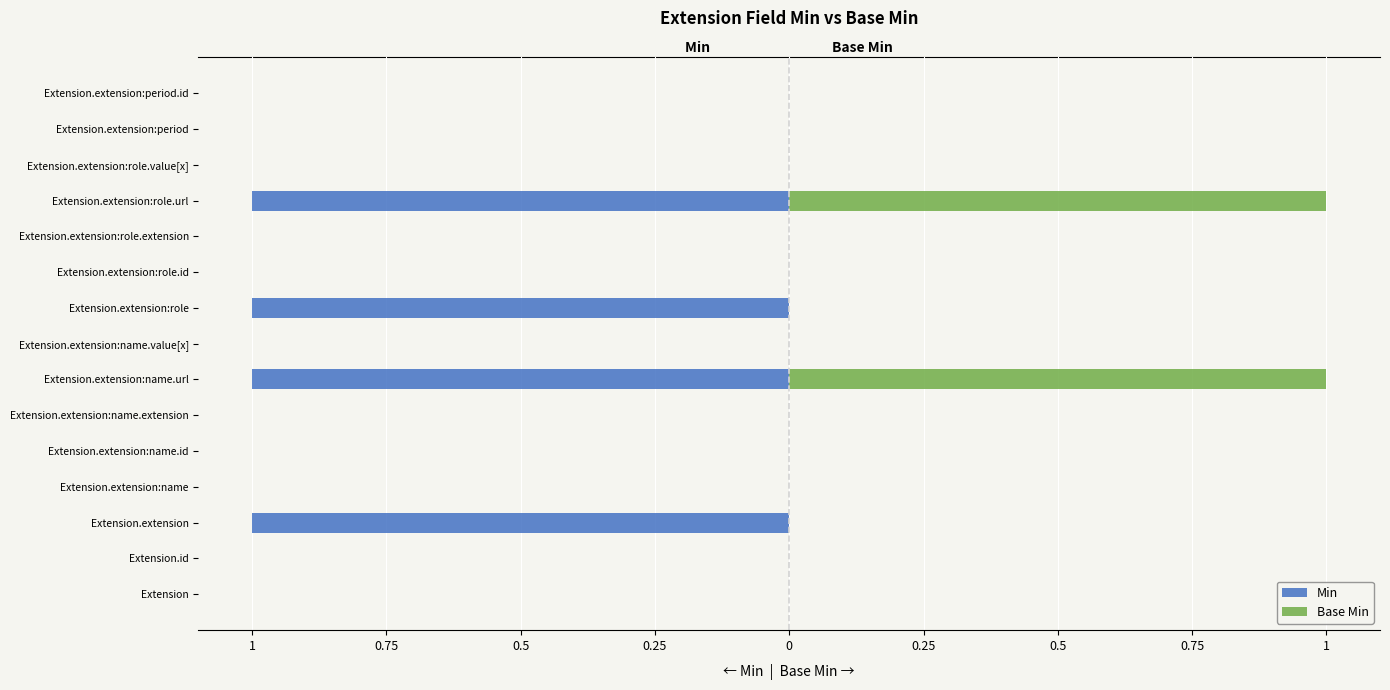

Reading right to left, what are all the values shown in this chart?

Min: 0	0	0	-1	0	0	-1	0	-1	0	0	0	-1	0	0
Base Min: 0	0	0	1	0	0	0	0	1	0	0	0	0	0	0